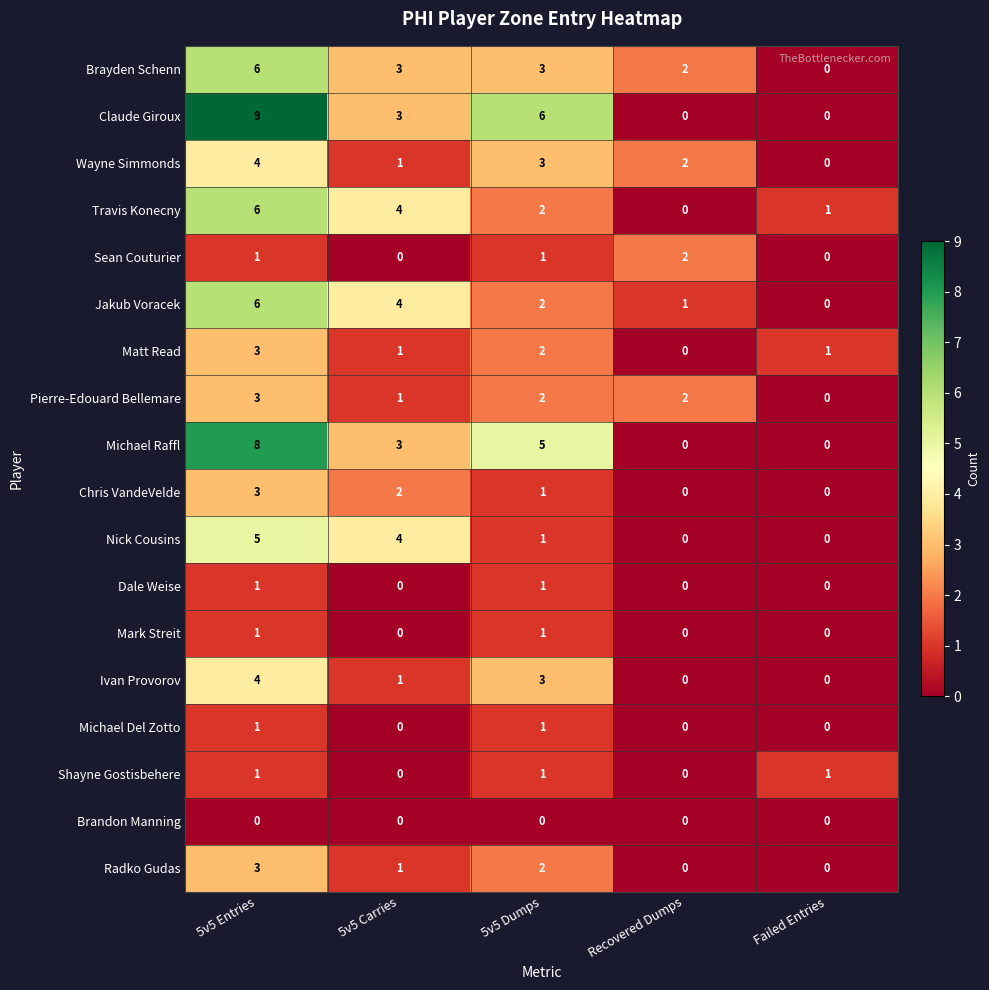

At which category is the sum across all series the highest?

5v5 Entries